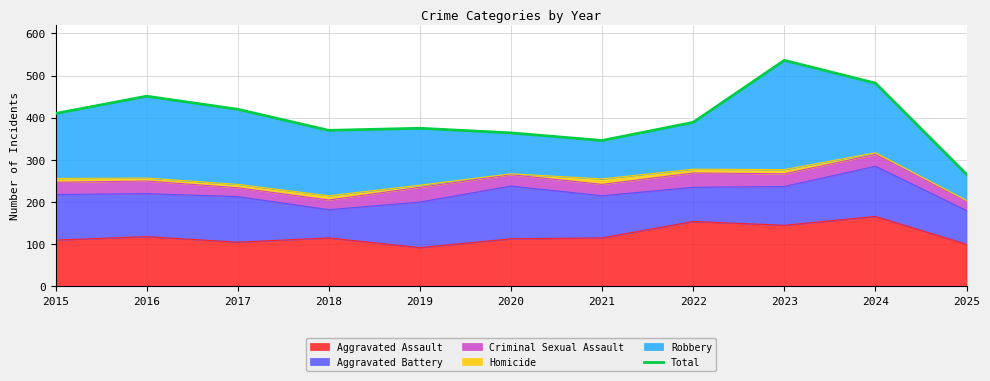

List the labels in order of value, smallest first.

2025, 2021, 2020, 2018, 2019, 2022, 2015, 2017, 2016, 2024, 2023